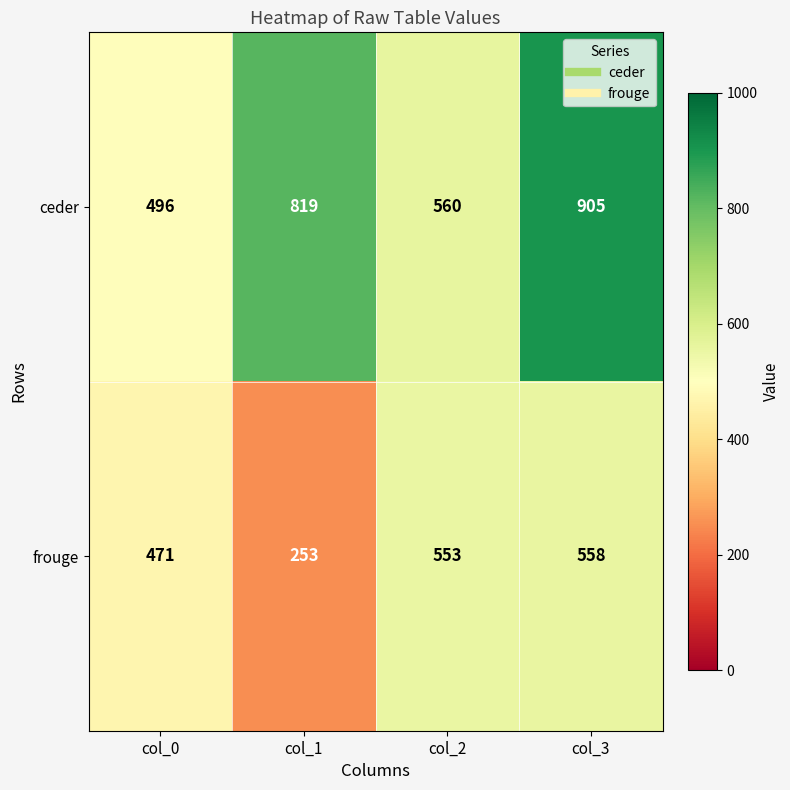

Where is frouge nearest to the value 405?

col_0